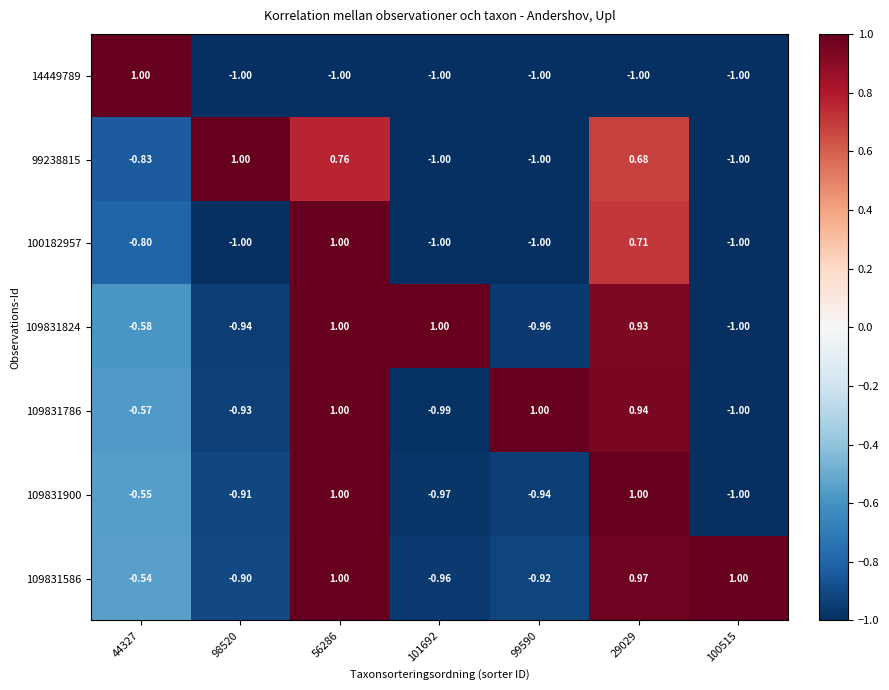

How many negative values does the 109831586 series have?

4